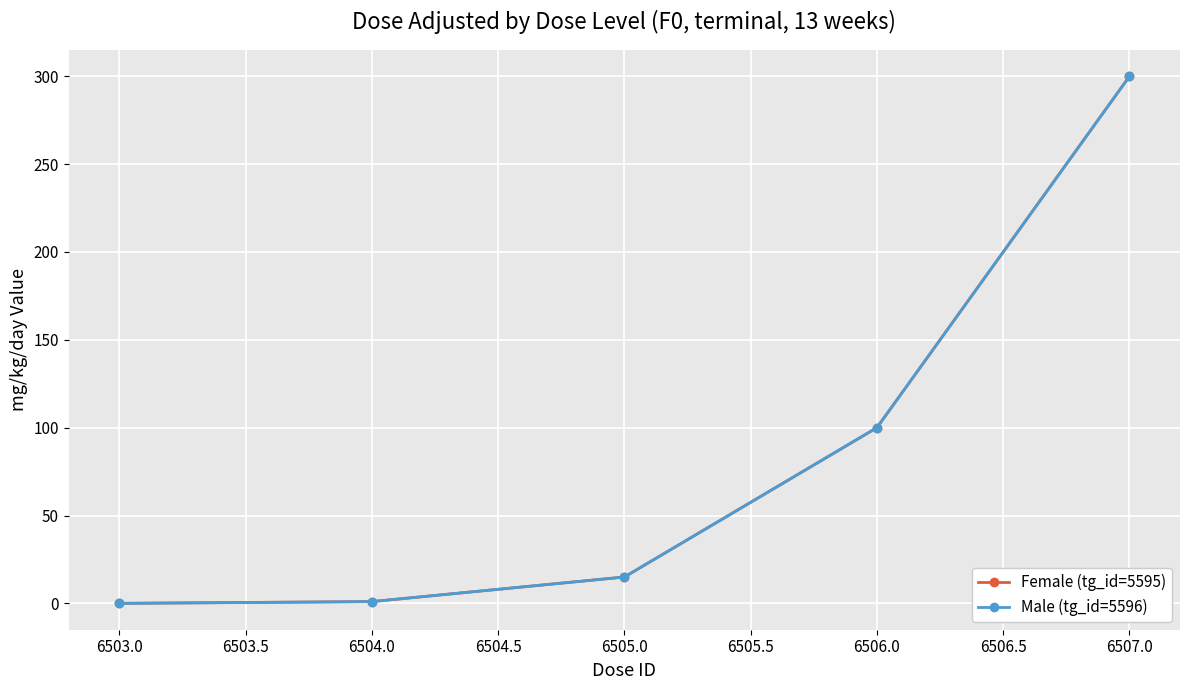

How many data points in Female (tg_id=5595) are less than 15?

2